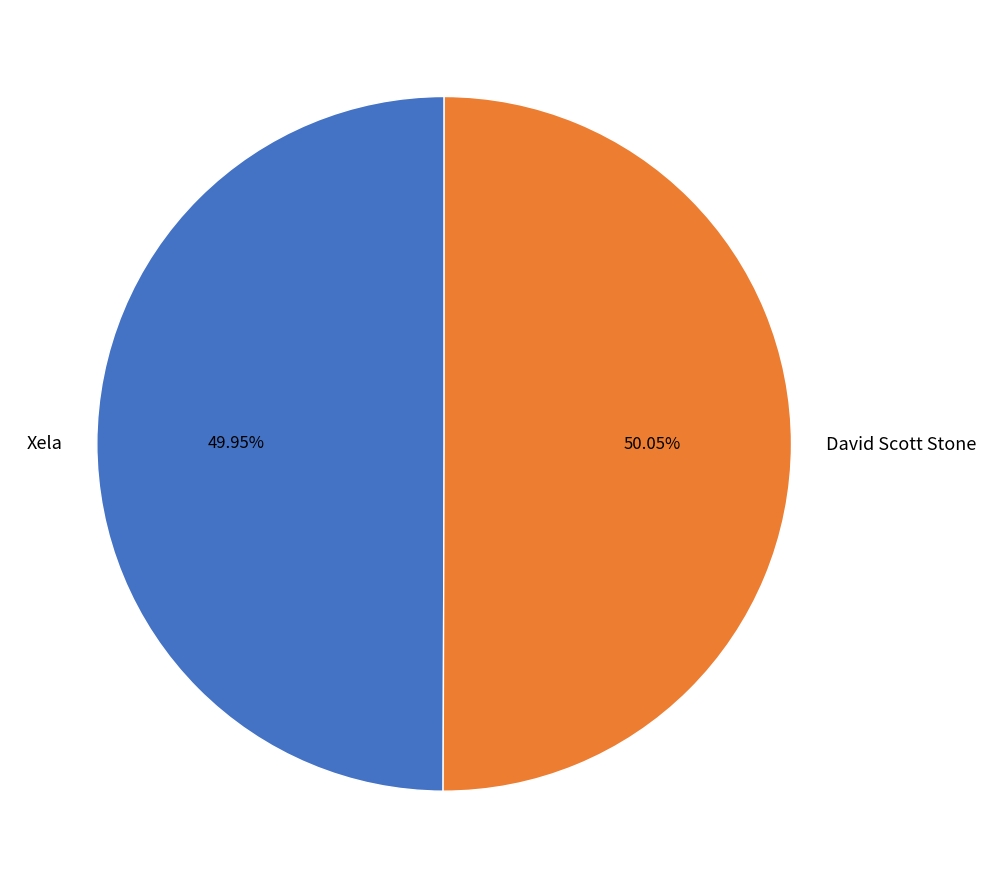

Is there any slice that represents more than half of the pie?

Yes